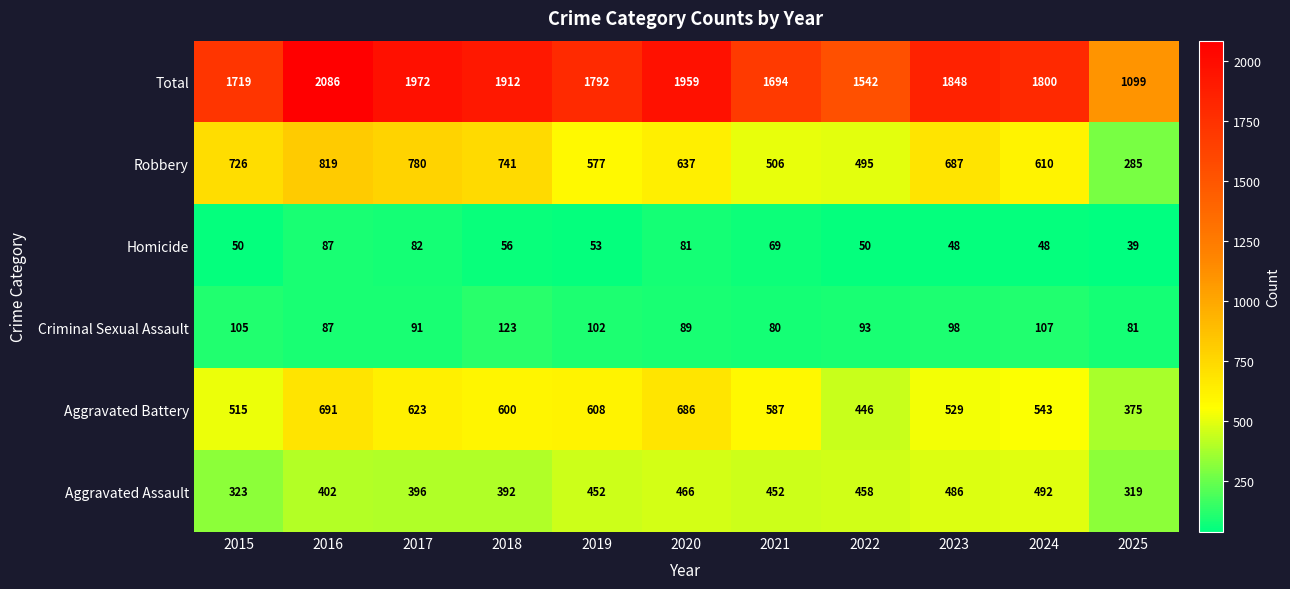

List the series in order of their peak value, highest first.

Total, Robbery, Aggravated Battery, Aggravated Assault, Criminal Sexual Assault, Homicide